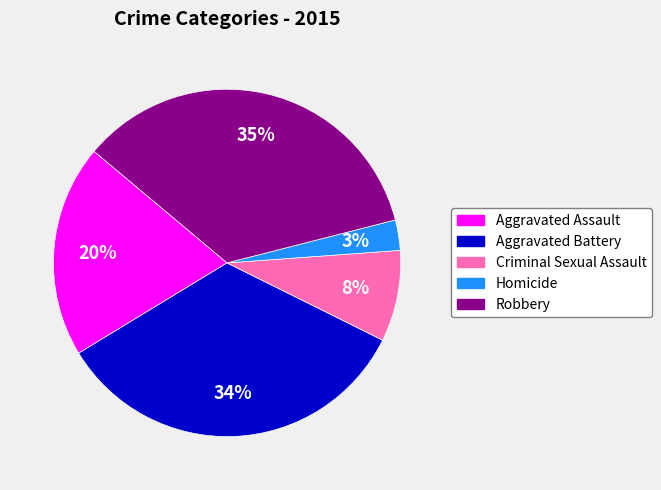

To the nearest percent, what is the difference between the largest and smallest slice percentages?

32%